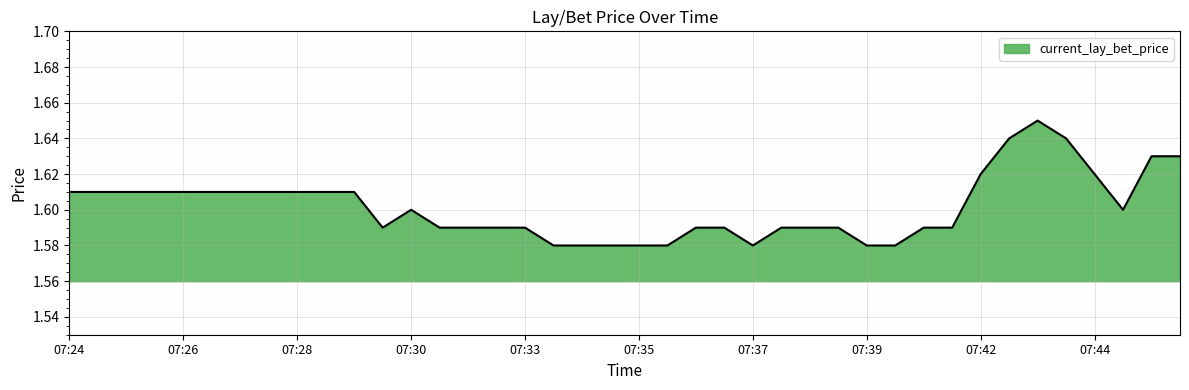

Is this an area chart (filled region under the line)?

Yes